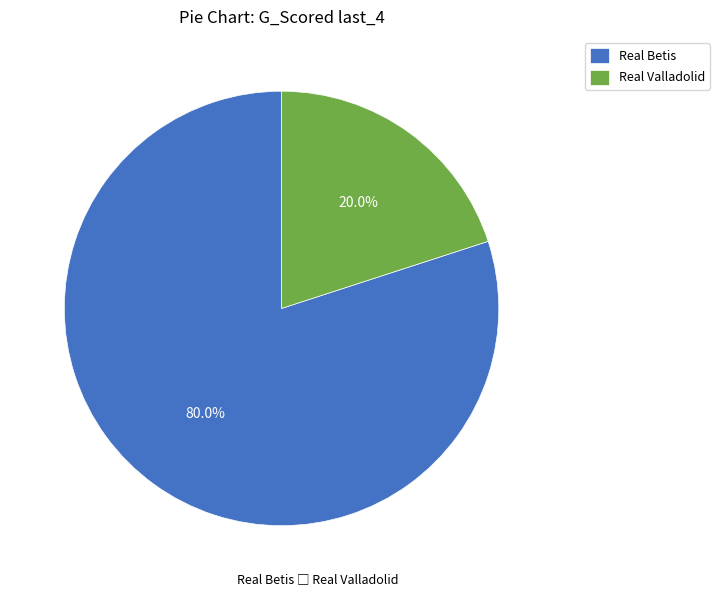

To the nearest percent, what is the difference between the Real Valladolid and Real Betis slice percentages?

60%